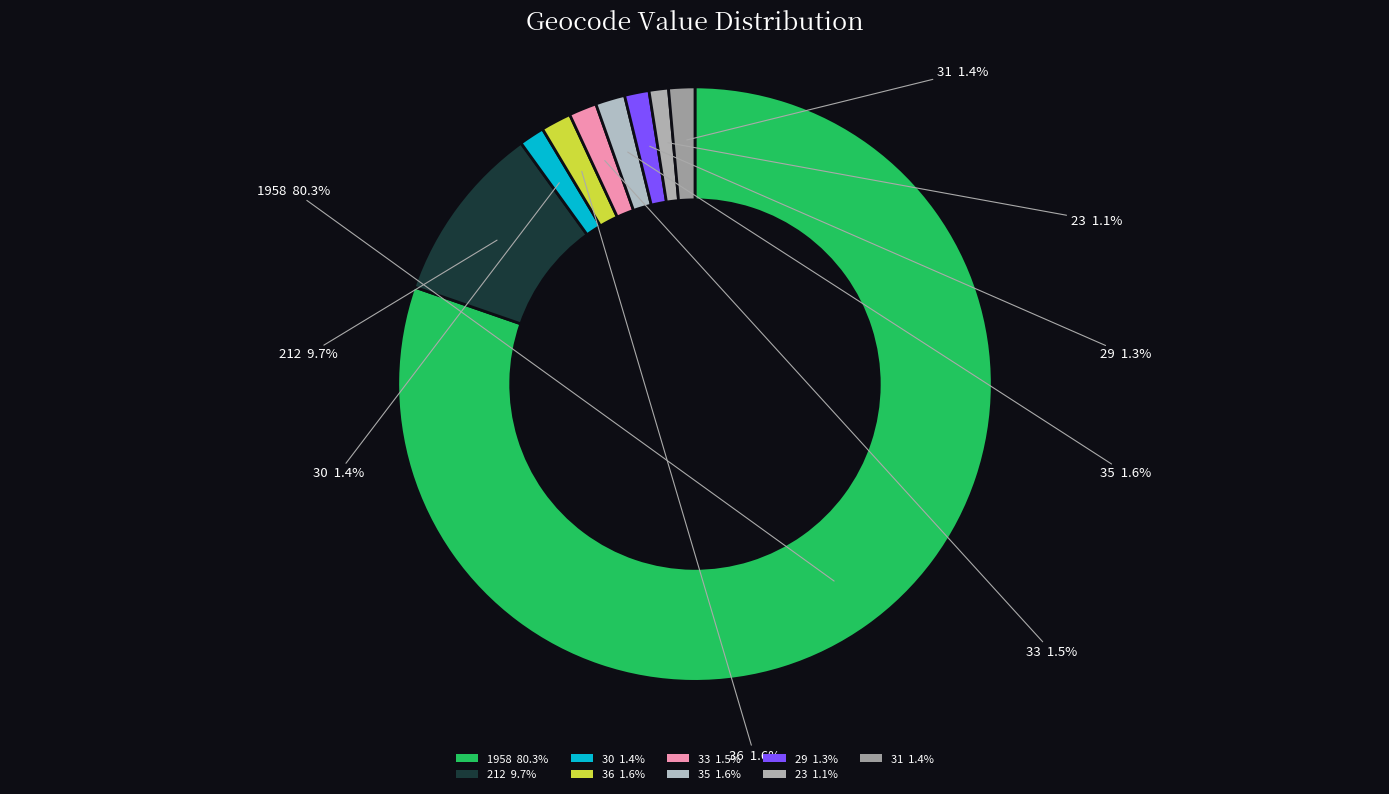

How many slices are in this pie chart?

9